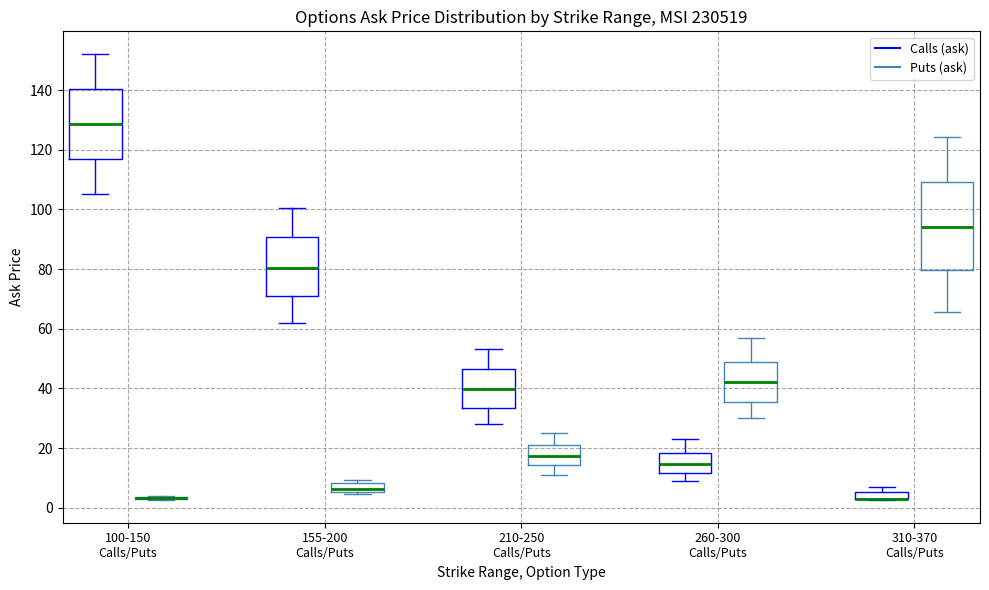

Comparing the boxes themselves (not the whiskers), which one is the tallest?

310-370 Calls/Puts (Puts (ask))